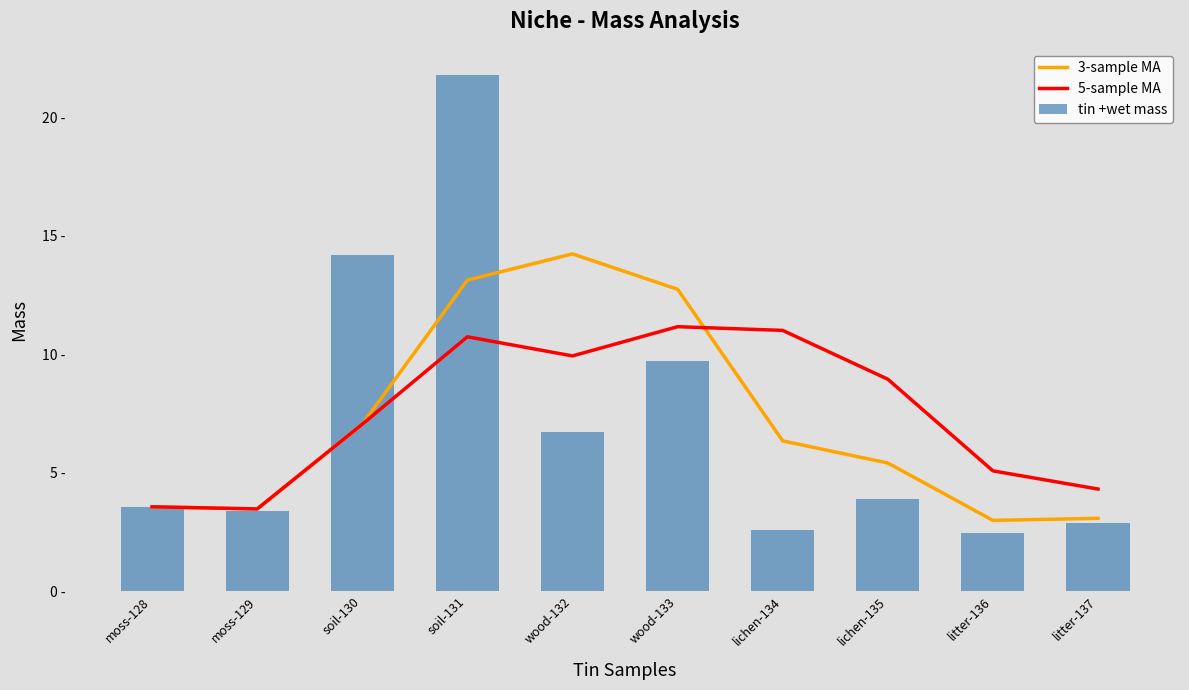

Which category has the highest value in the 3-sample MA series?

wood-132